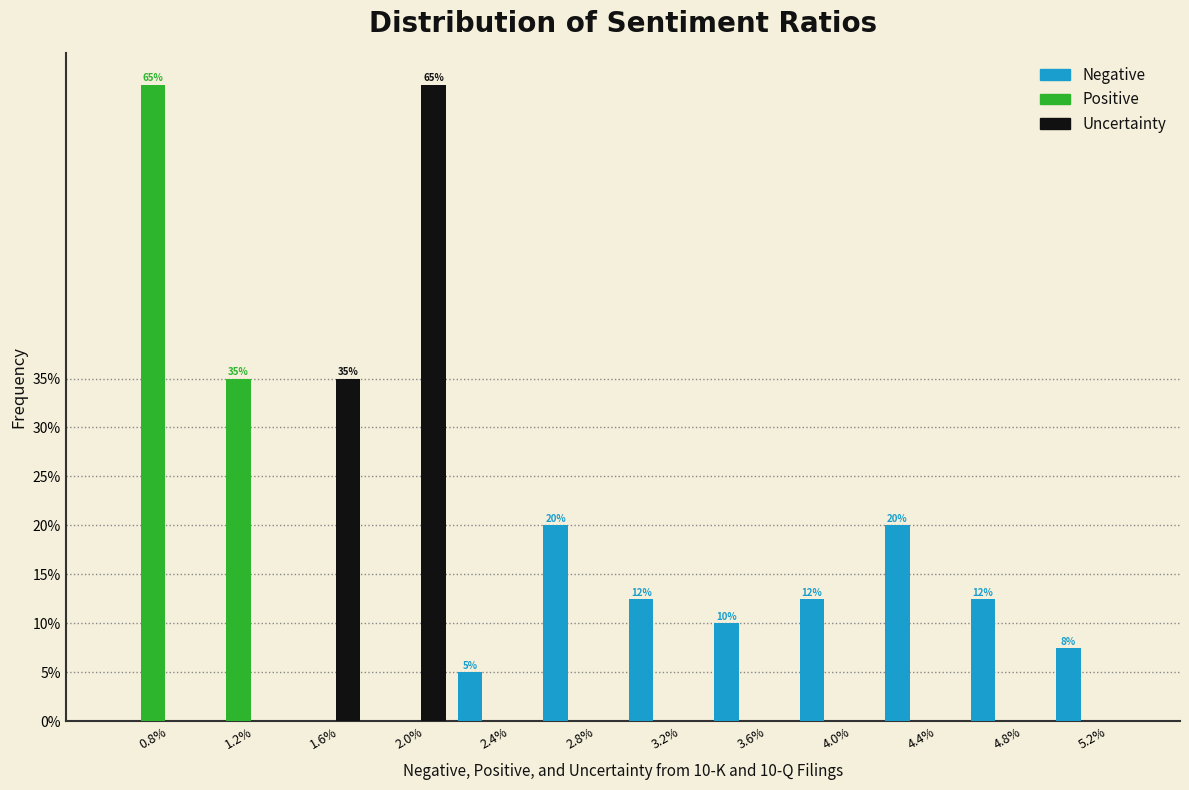

Does the chart contain stacked bars?

No